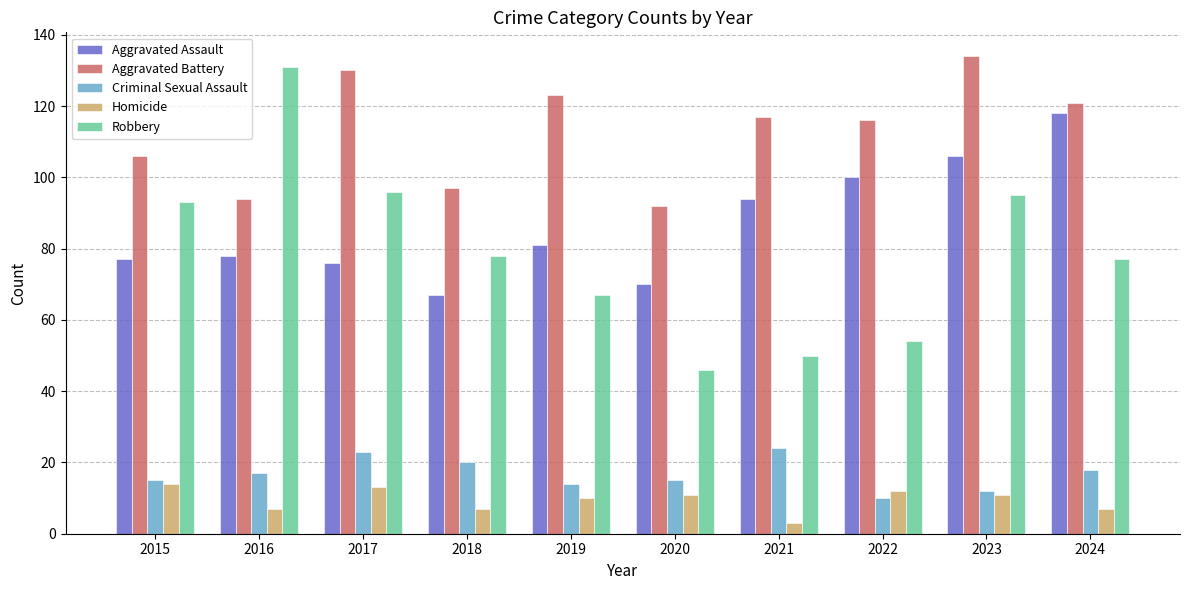

Which series has the widest spread of values?

Robbery